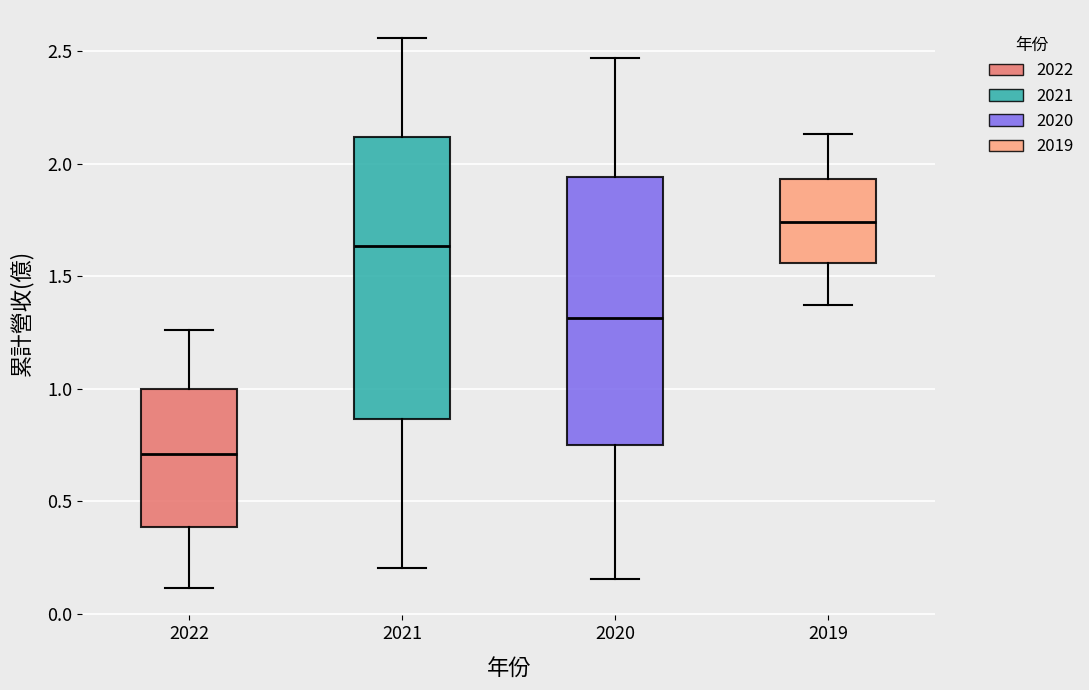

Reading left to right, transcribe this box plot: for each box, give where its median line is, the range the box spans, and where its two whiskers end, as read against the y-axis. The values are not printed on the chart, so give them approximately, as read against the axis.

2022: median 0.70, box 0.40 to 1.00, whiskers 0.10 to 1.25
2021: median 1.65, box 0.85 to 2.10, whiskers 0.20 to 2.55
2020: median 1.30, box 0.75 to 1.95, whiskers 0.15 to 2.45
2019: median 1.75, box 1.55 to 1.95, whiskers 1.35 to 2.15